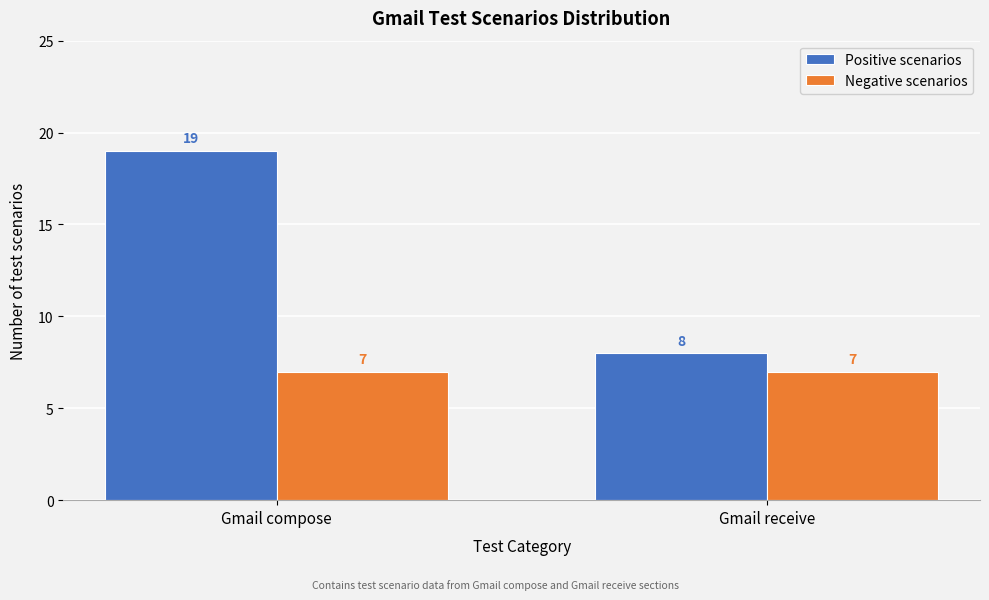

Reading left to right, transcribe all the data shown in this chart.

Positive scenarios: Gmail compose=19	Gmail receive=8
Negative scenarios: Gmail compose=7	Gmail receive=7